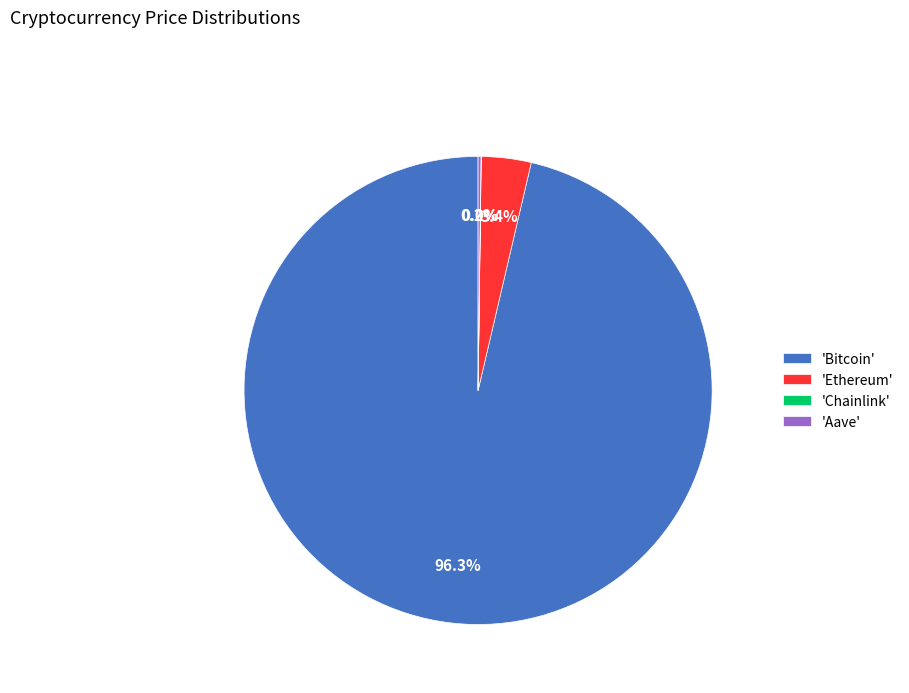

Does any single category account for the majority?

Yes